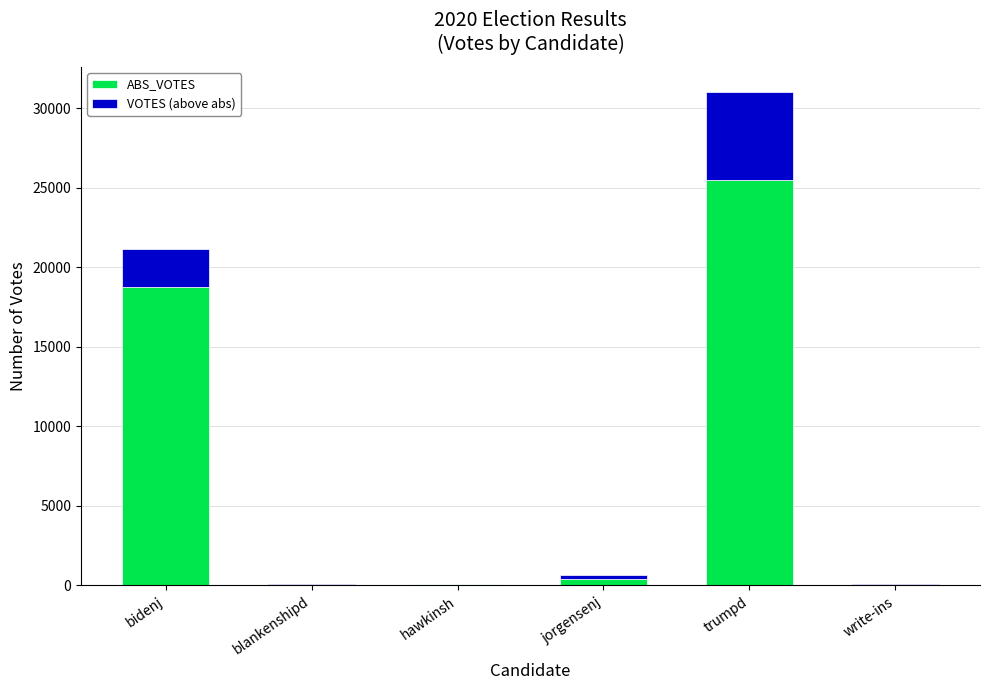

Count the number of categories in the chart.

6